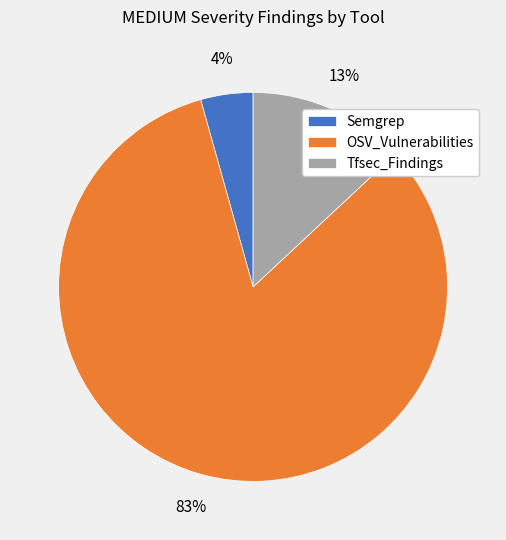

Combined, do Semgrep and Tfsec_Findings account for over 50%?

No